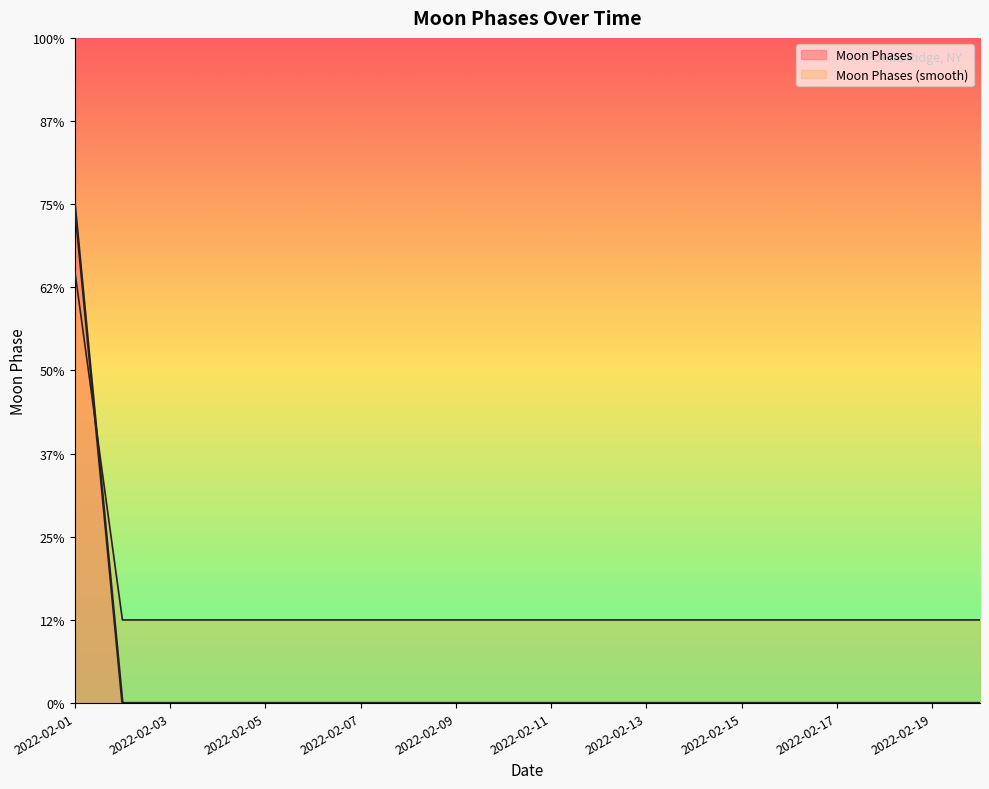

Does the chart have visible grid lines?

No